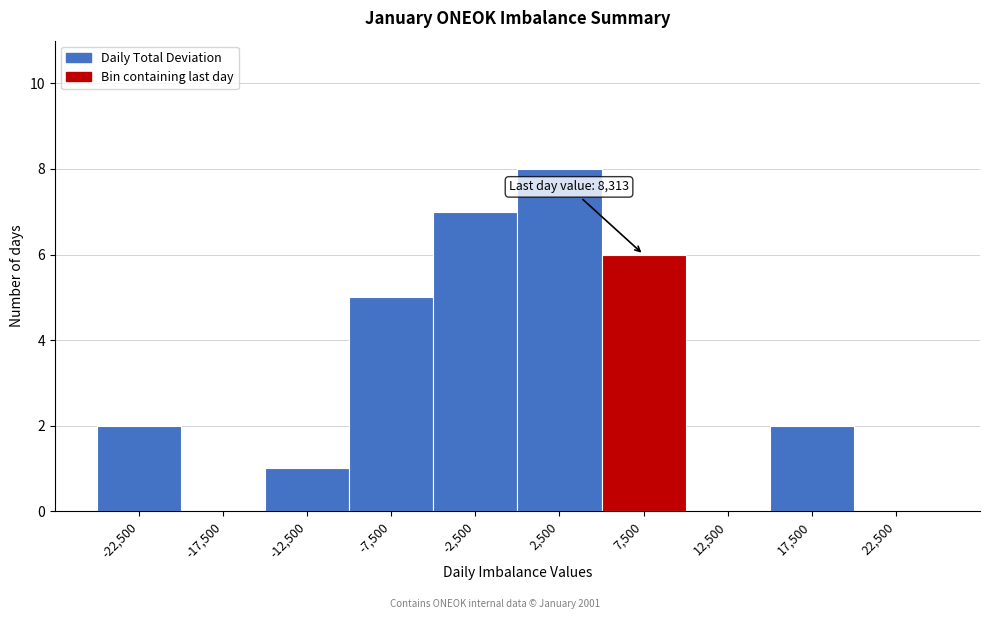

Which range on the x-axis has the tallest bar?

0 to 5000